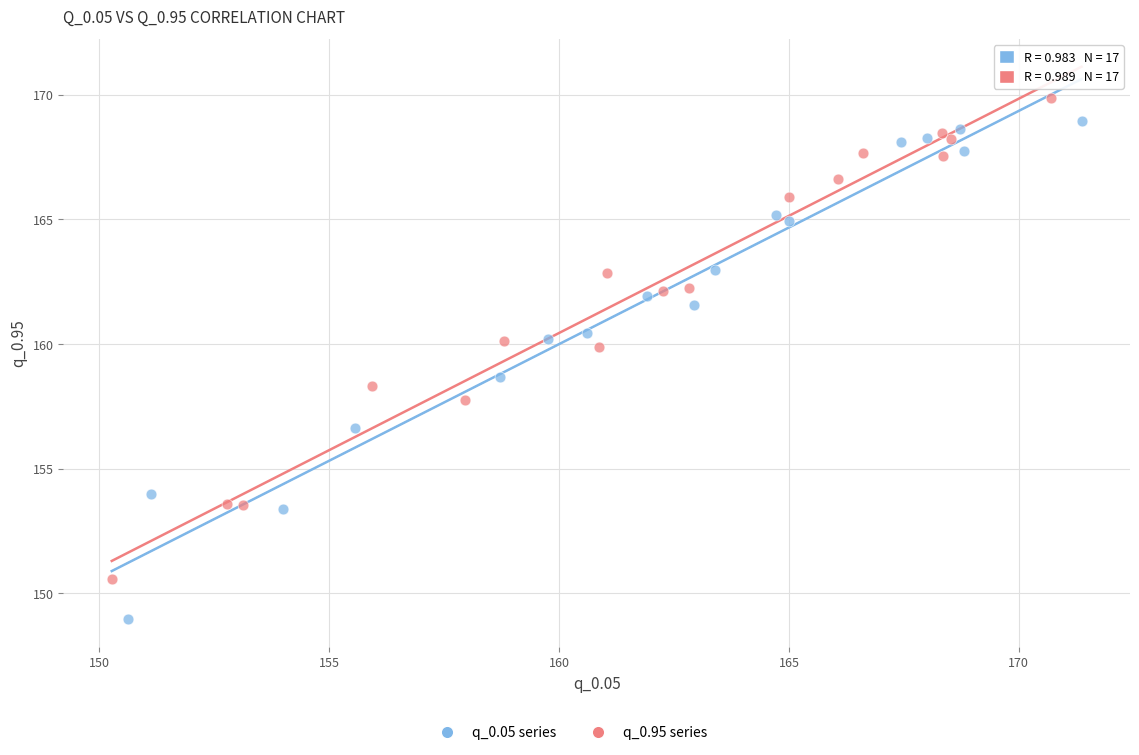

Which series reaches the minimum Y coordinate?

q_0.05 series